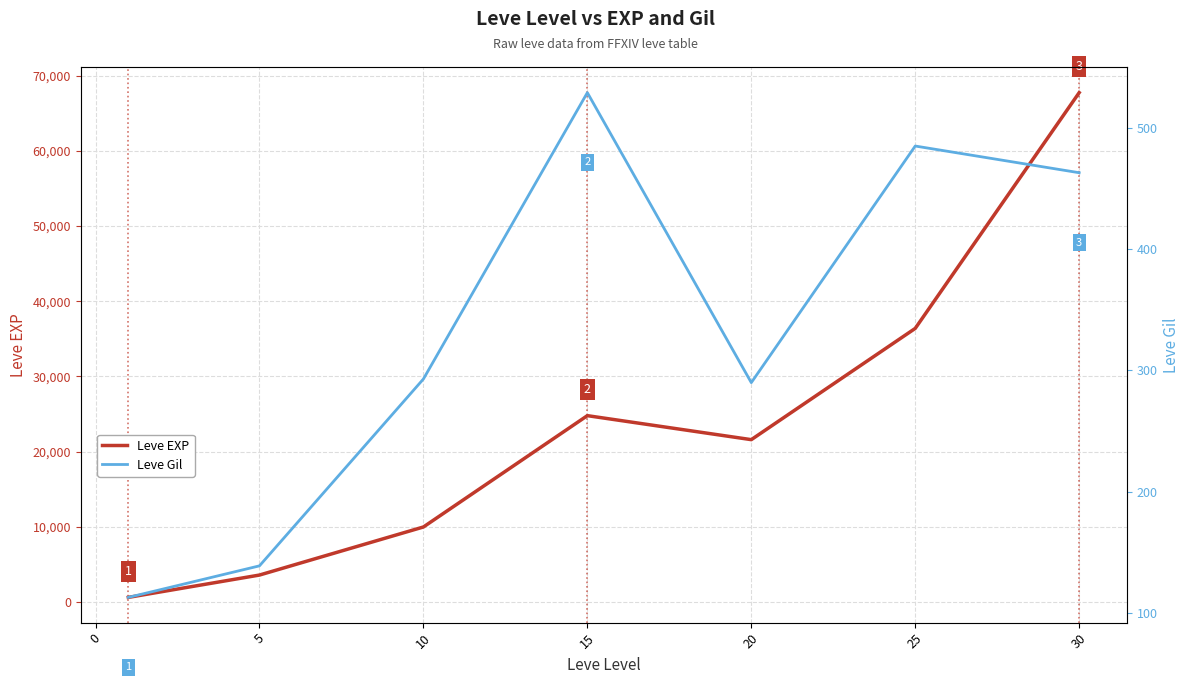

What is the difference between the maximum and minimum values in the Leve EXP series?

67100